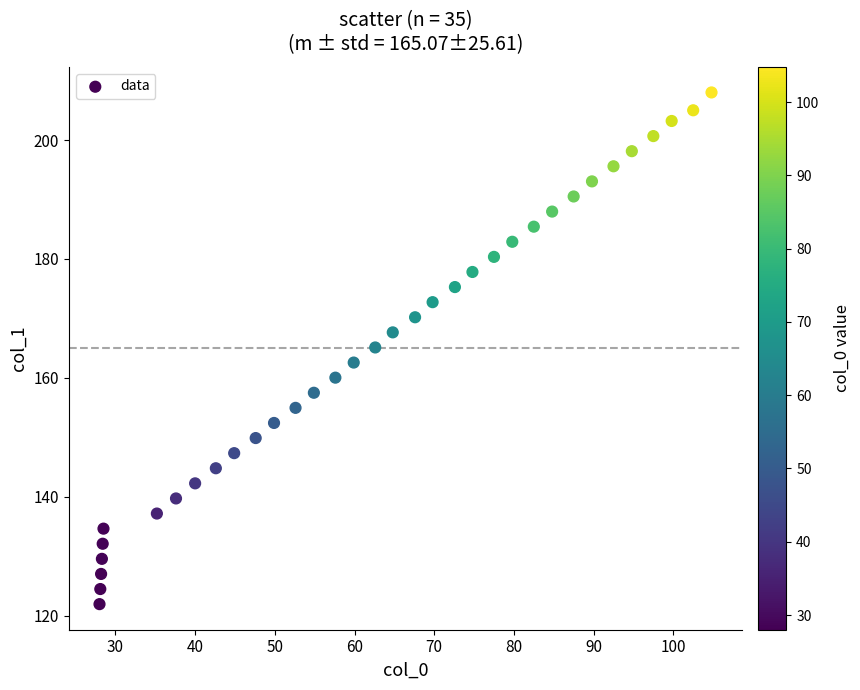

What is the range of X values (max minus min)?

76.8